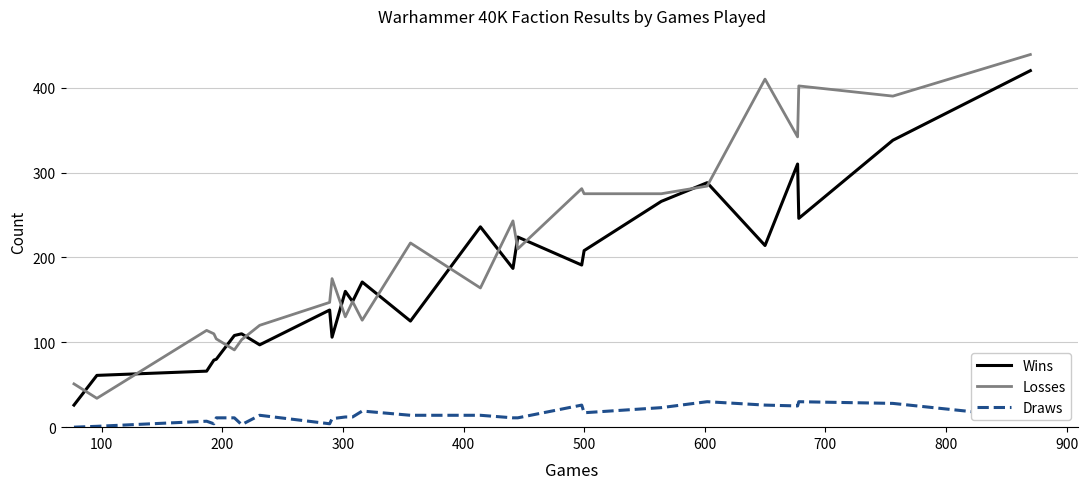

True or false: Draws and Wins cross at least once.

False